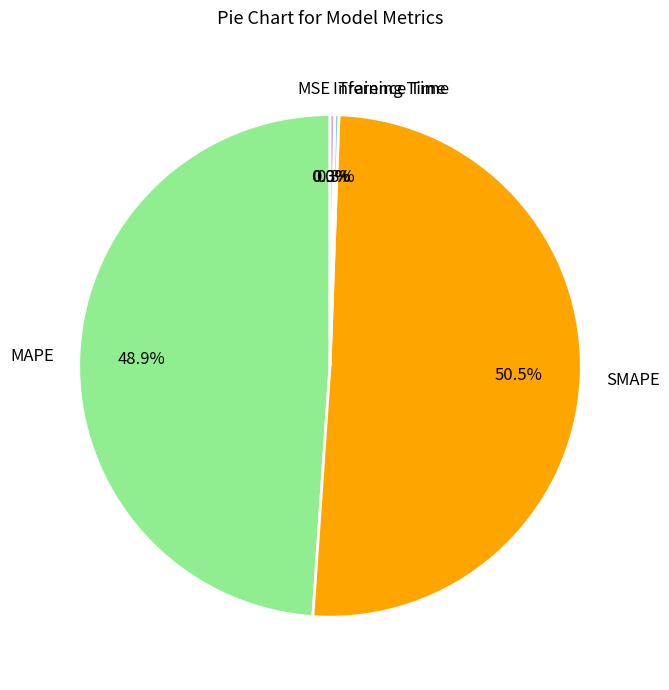

Which category has the biggest portion of the pie?

SMAPE